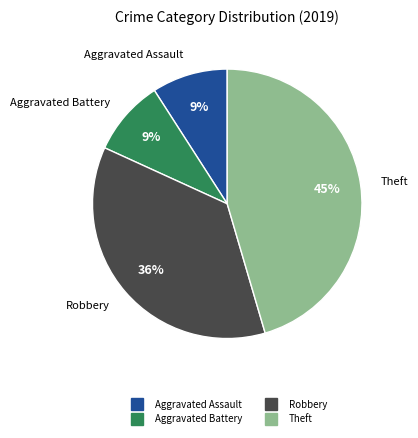

To the nearest percent, what is the average slice percentage?

25%